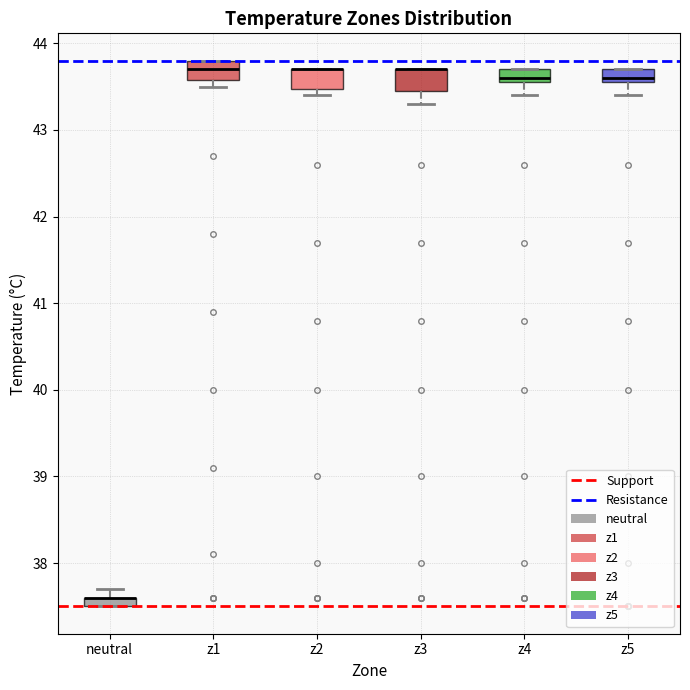

Where does the lower whisker of the box for z4 end on the y-axis? The values are not printed on the chart, so give them approximately, as read against the axis.

43.4